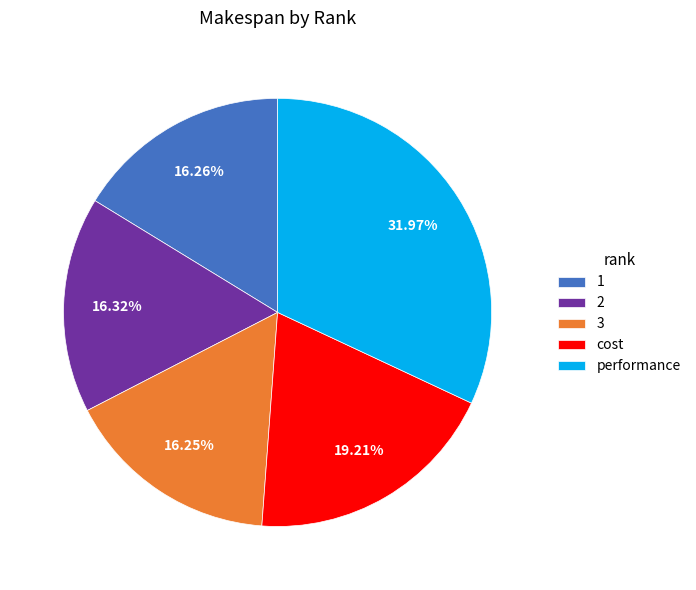

Is there any slice that represents more than half of the pie?

No